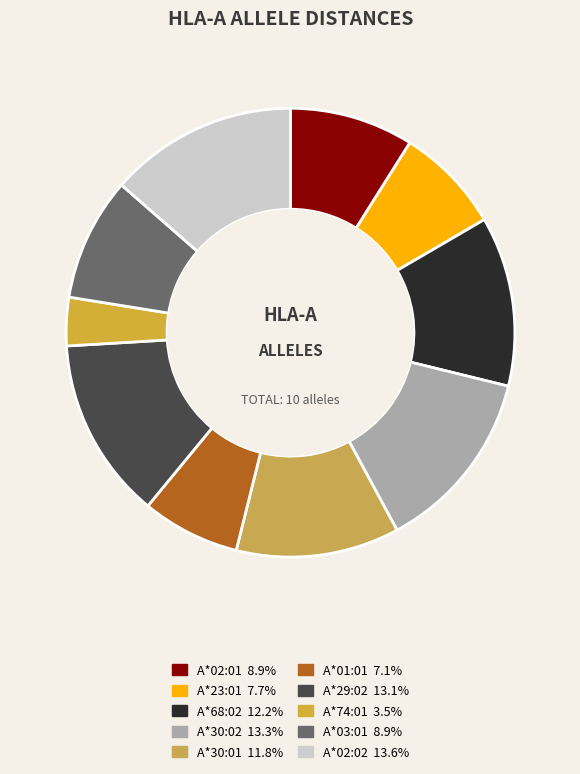

To the nearest percent, what is the difference between the largest and smallest slice percentages?

10%